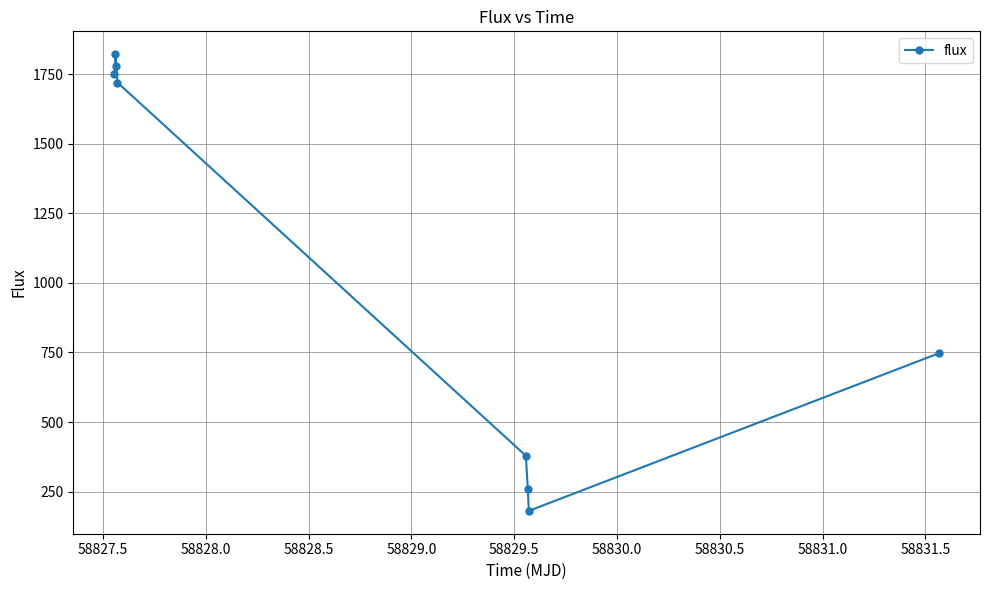

What is the average value?

1079.8